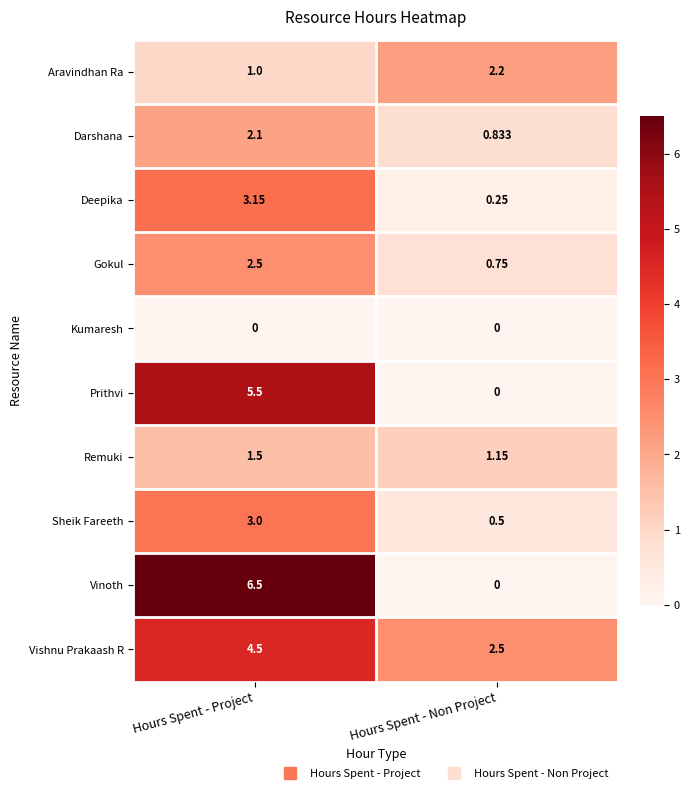

What is the difference between the highest and lowest values at Hours Spent - Project?

6.5